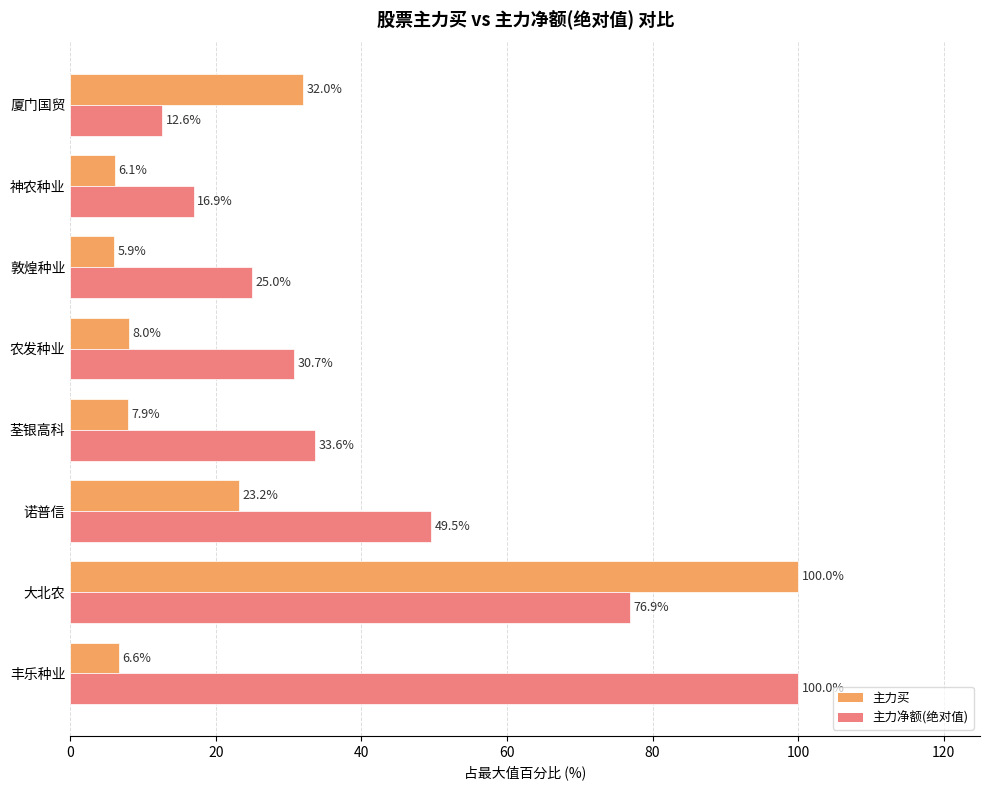

What are all the series names shown in the legend?

主力买, 主力净额(绝对值)